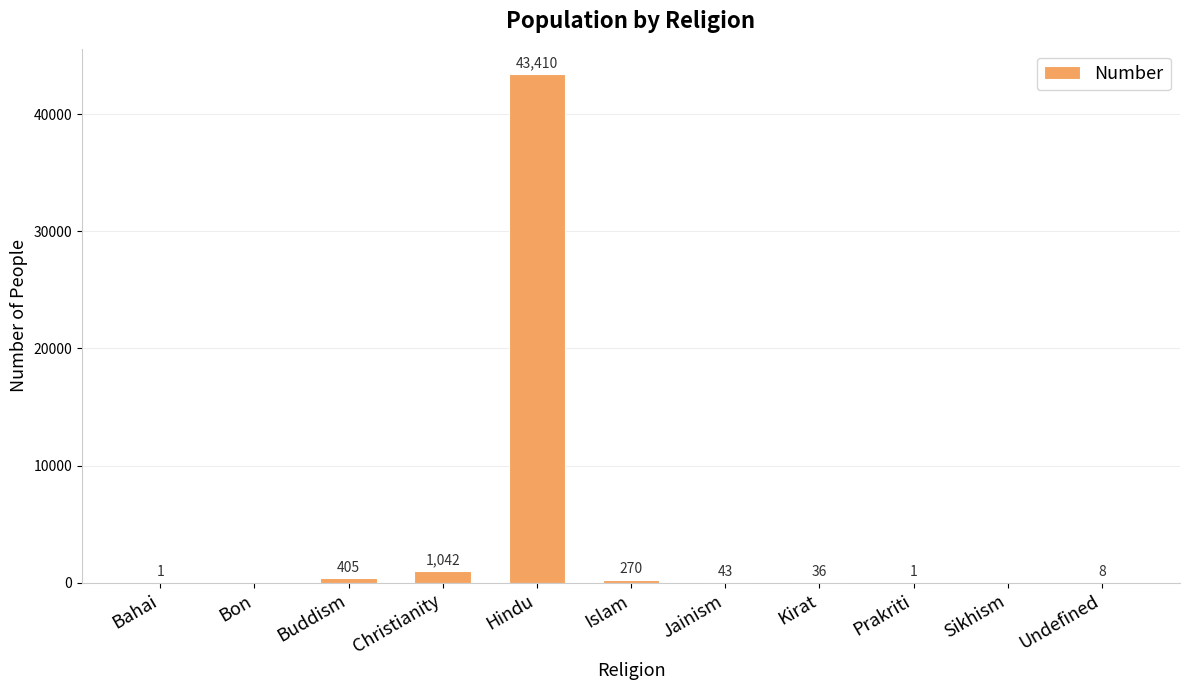

The chart shows a value of 8 at Undefined. True or false?

True